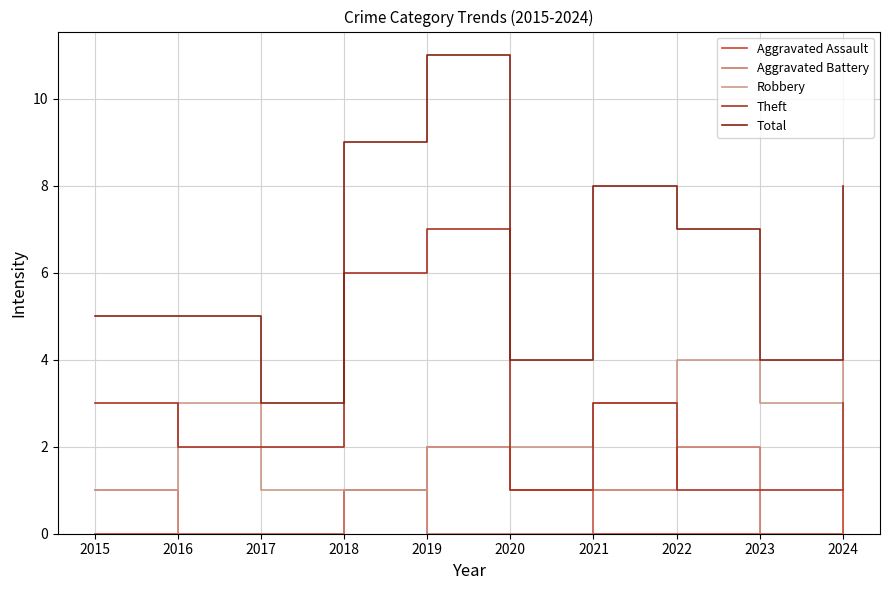

What is the difference between the highest and lowest values at 2023?

4